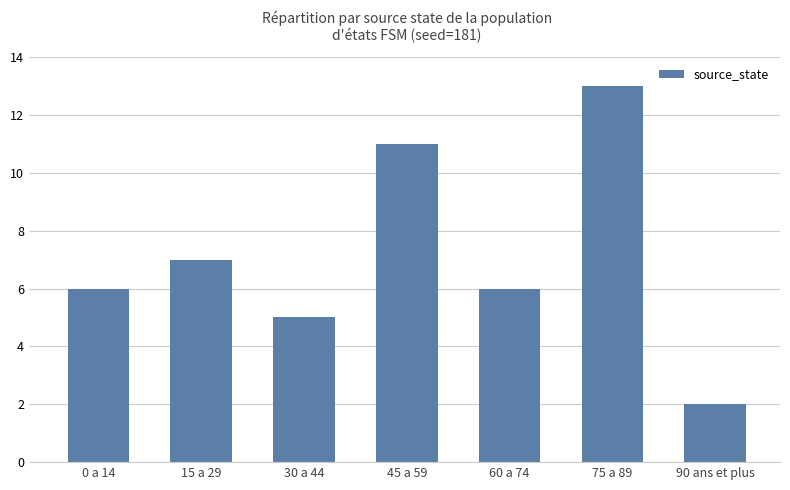

Are the bars grouped side by side (vs. stacked)?

No